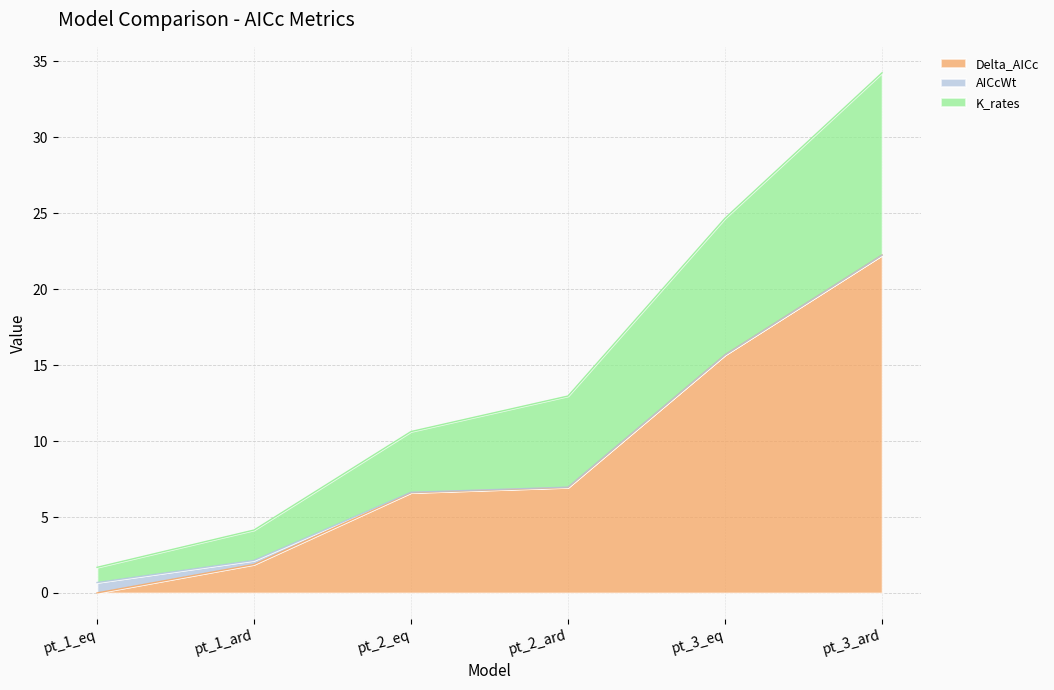

The value of K_rates at pt_3_eq is 13.6. True or false?

False